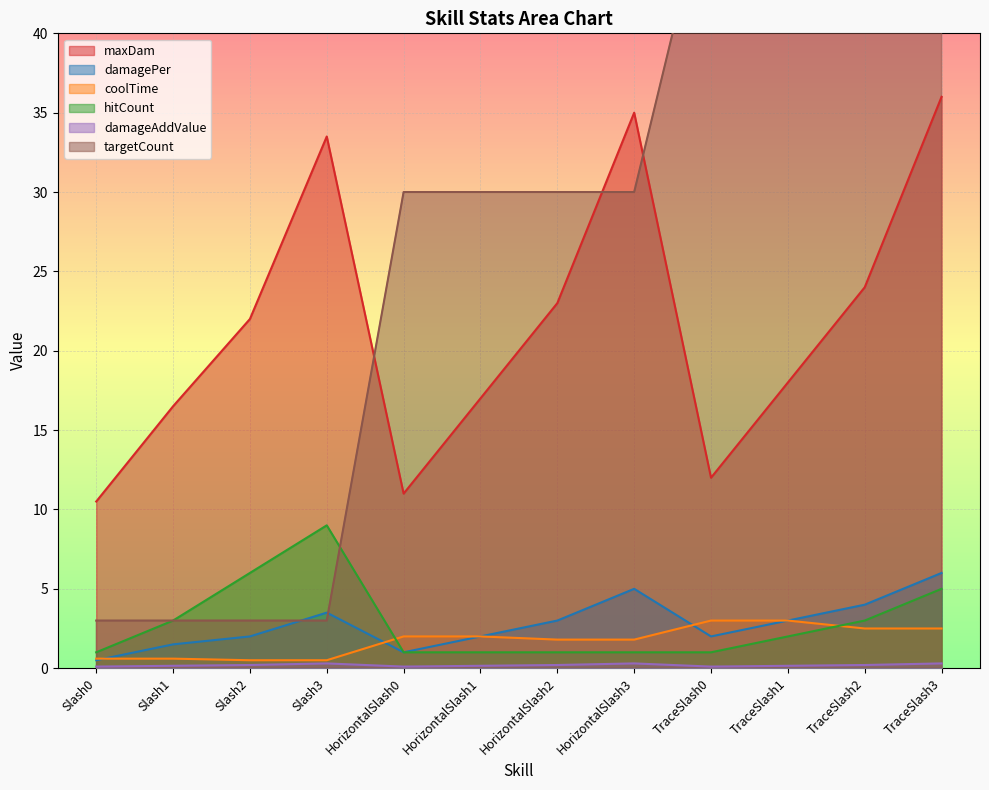

Count the targetCount values in the range 3 to 50.

12